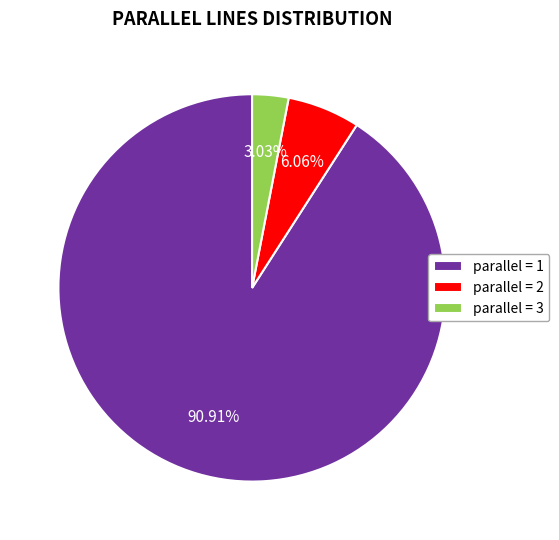

Is there a majority slice in this chart?

Yes